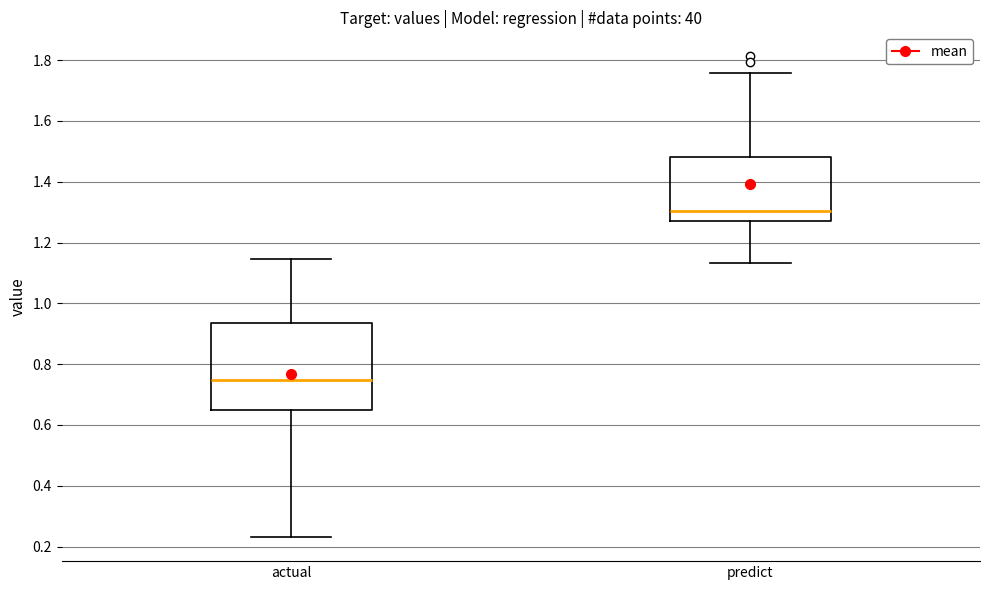

Which box has the lowest median line?

actual